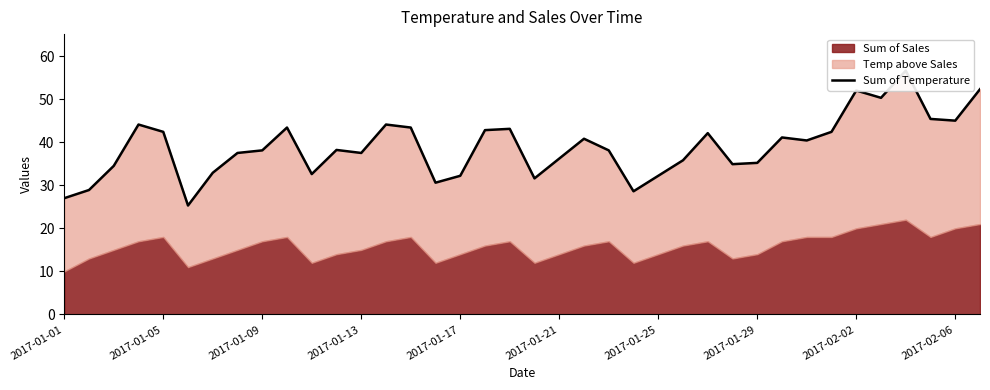

How many categories are shown in the chart?

38